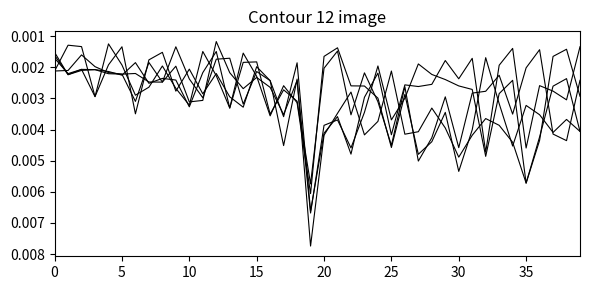

The 2 series shows 0.0 at 32. True or false?

True